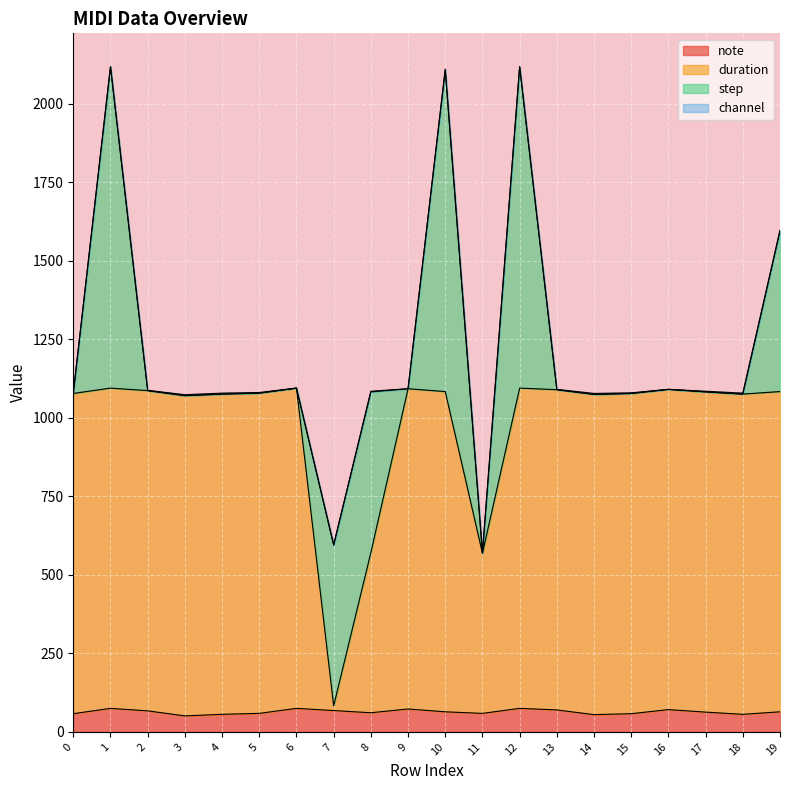

True or false: note and duration cross at least once.

False